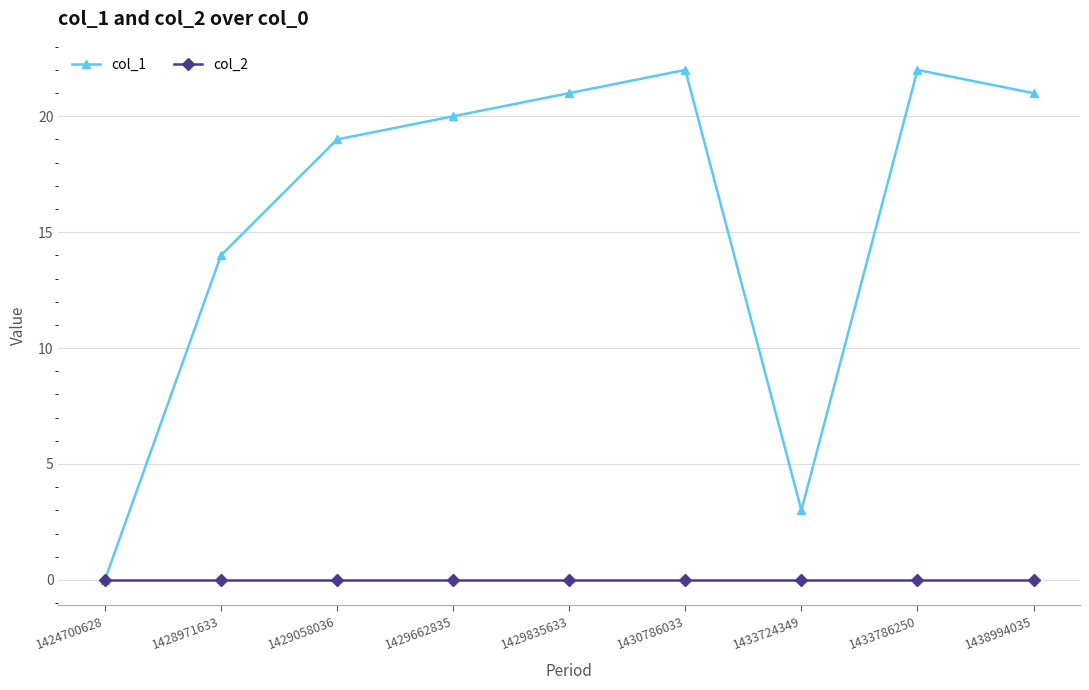

Reading right to left, extract all data points from this chart.

col_1: 21	22	3	22	21	20	19	14	0
col_2: 0	0	0	0	0	0	0	0	0